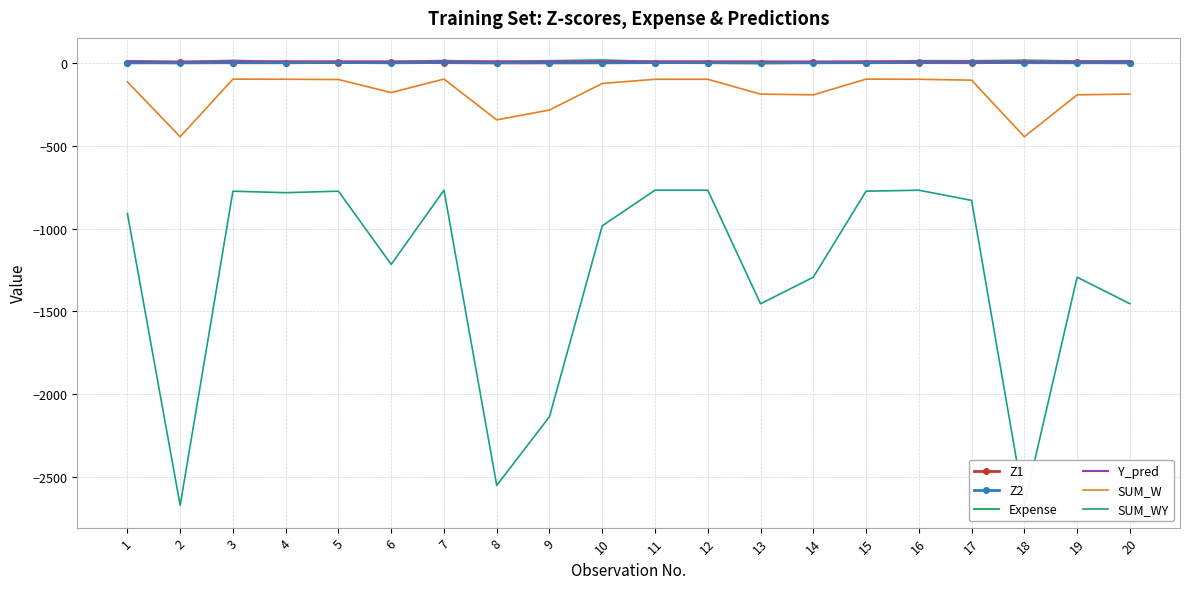

What is the difference between the Expense values at 11 and 18?

7.7